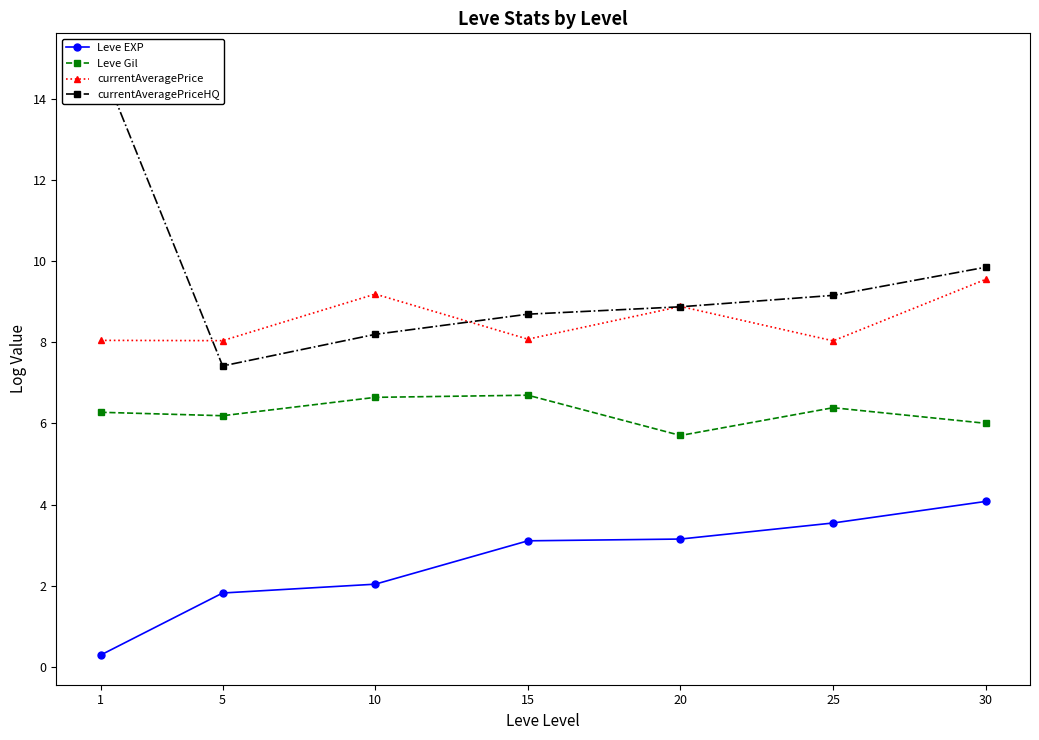

Reading left to right, list all the values displayed in this chart.

Leve EXP: 1=0.3	5=1.8	10=2.0	15=3.1	20=3.1	25=3.5	30=4.1
Leve Gil: 1=6.3	5=6.2	10=6.6	15=6.7	20=5.7	25=6.4	30=6.0
currentAveragePrice: 1=8.0	5=8.0	10=9.2	15=8.1	20=8.9	25=8.0	30=9.6
currentAveragePriceHQ: 1=14.9	5=7.4	10=8.2	15=8.7	20=8.9	25=9.2	30=9.9